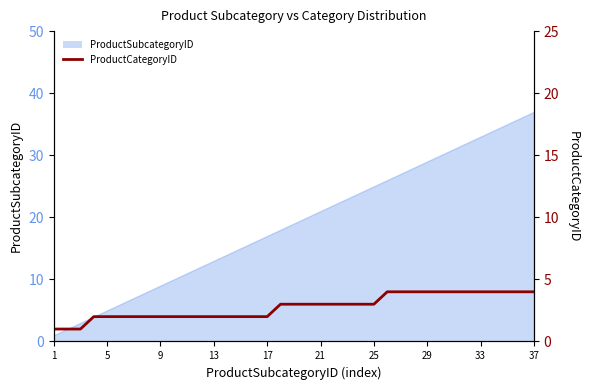

Reading left to right, what are all the values shown in this chart?

1	1	1	2	2	2	2	2	2	2	2	2	2	2	2	2	2	3	3	3	3	3	3	3	3	4	4	4	4	4	4	4	4	4	4	4	4